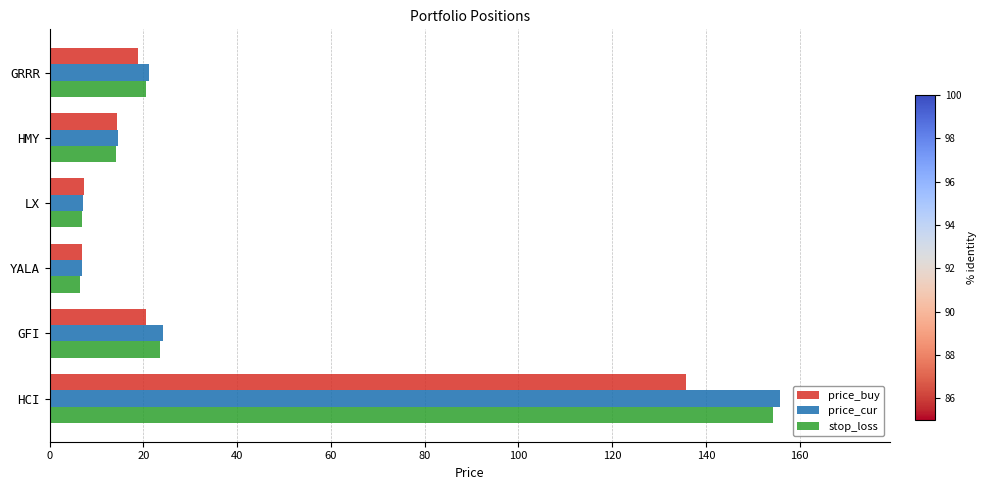

At how many categories does at least one series exceed 11?

4